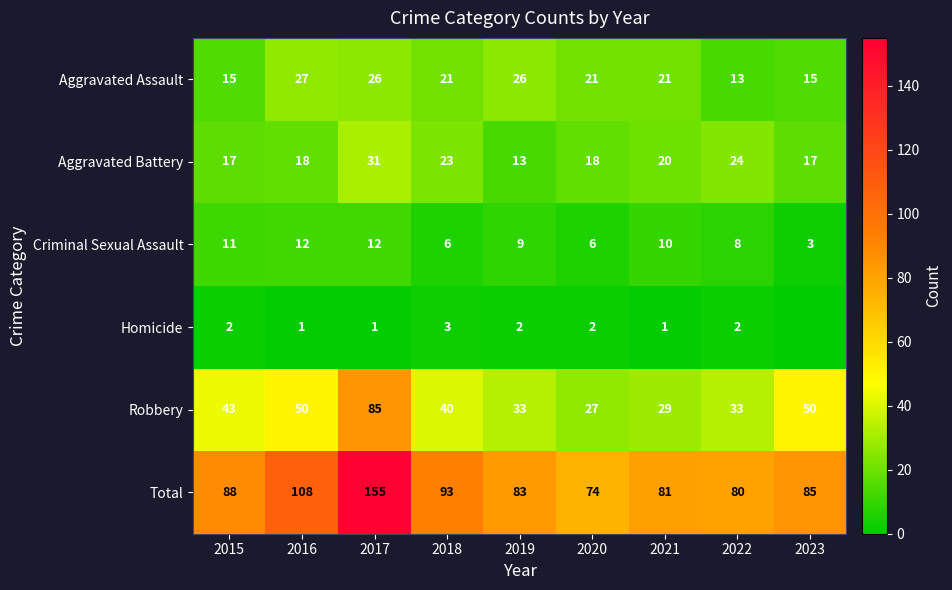

Which series changed the most between 2017 and 2019?

Total